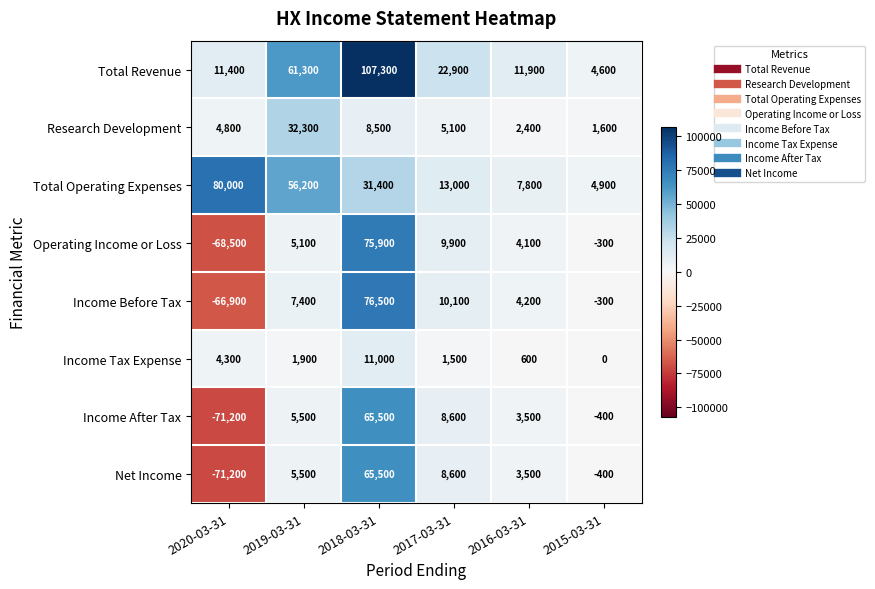

Rank the categories by Total Revenue value from highest to lowest.

2018-03-31, 2019-03-31, 2017-03-31, 2016-03-31, 2020-03-31, 2015-03-31